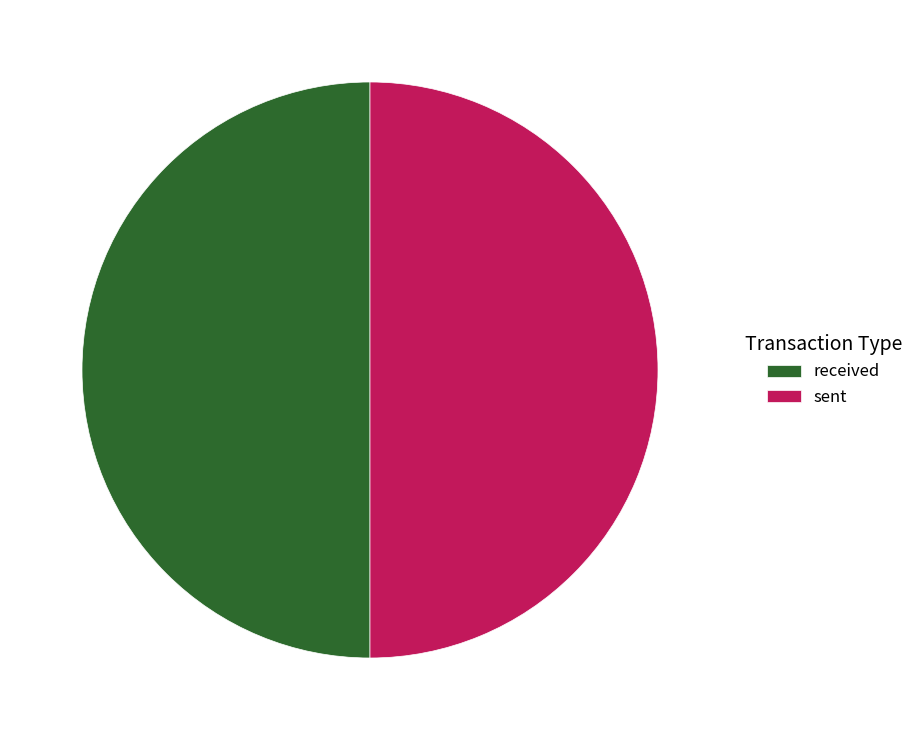

Is the sum of sent and received greater than half?

Yes